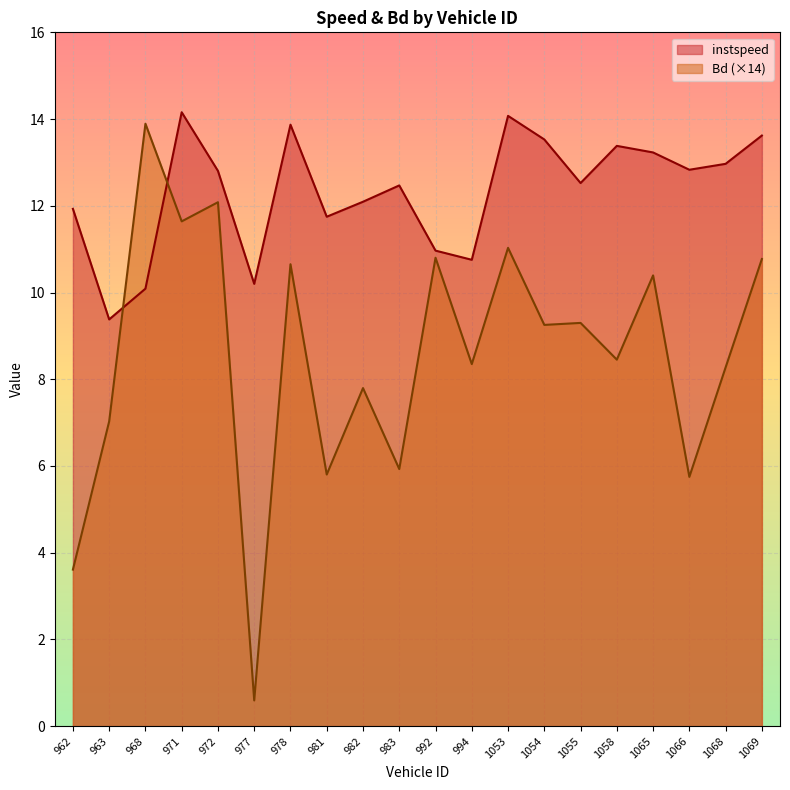

True or false: instspeed and Bd cross at least once.

True